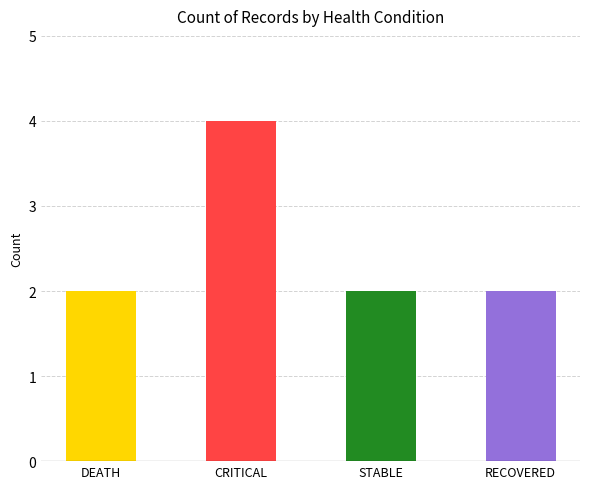

How many categories are shown in the chart?

4